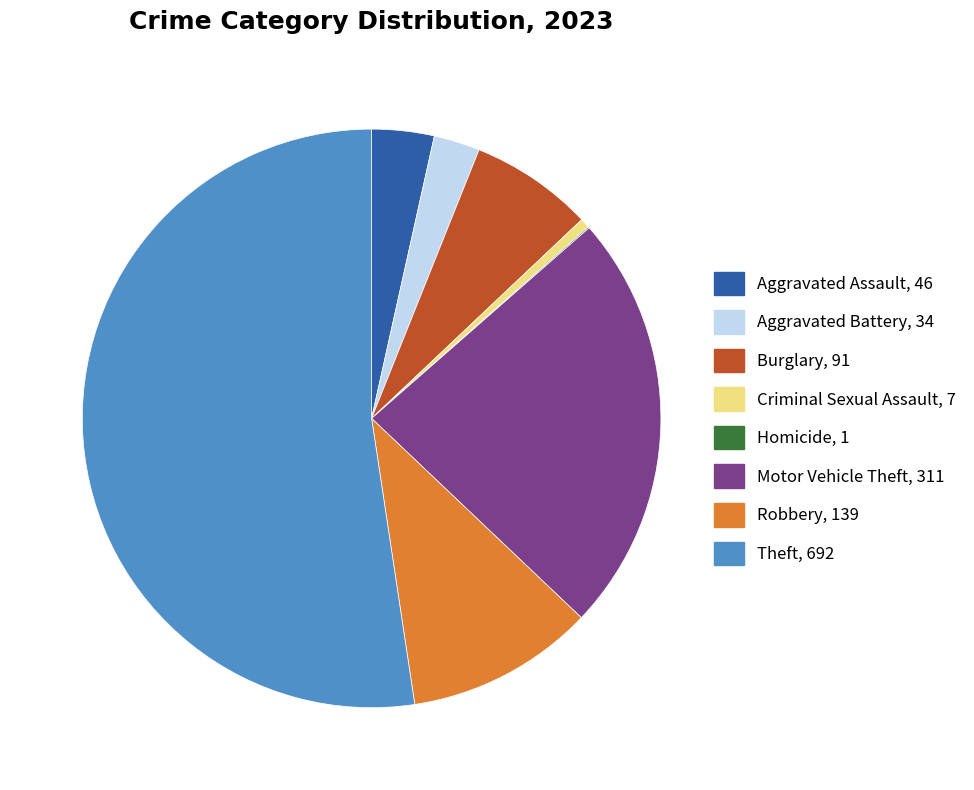

True or false: Motor Vehicle Theft accounts for 24% of the total.

True